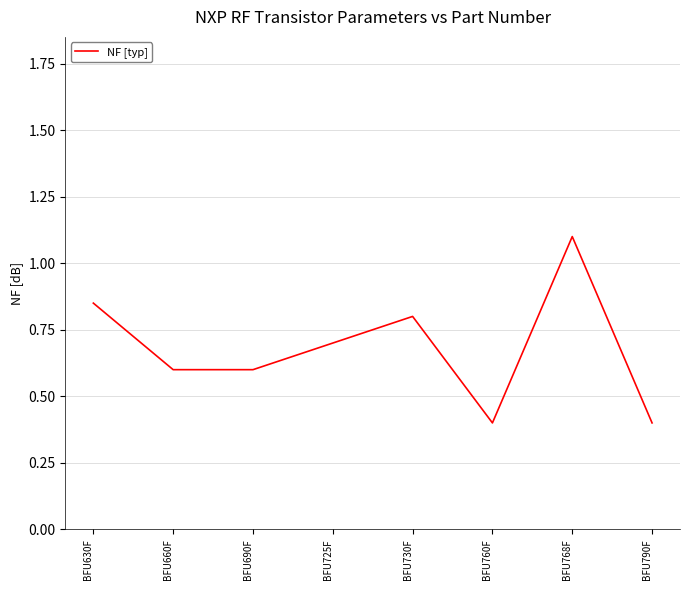

What position from the right is BFU768F?

2